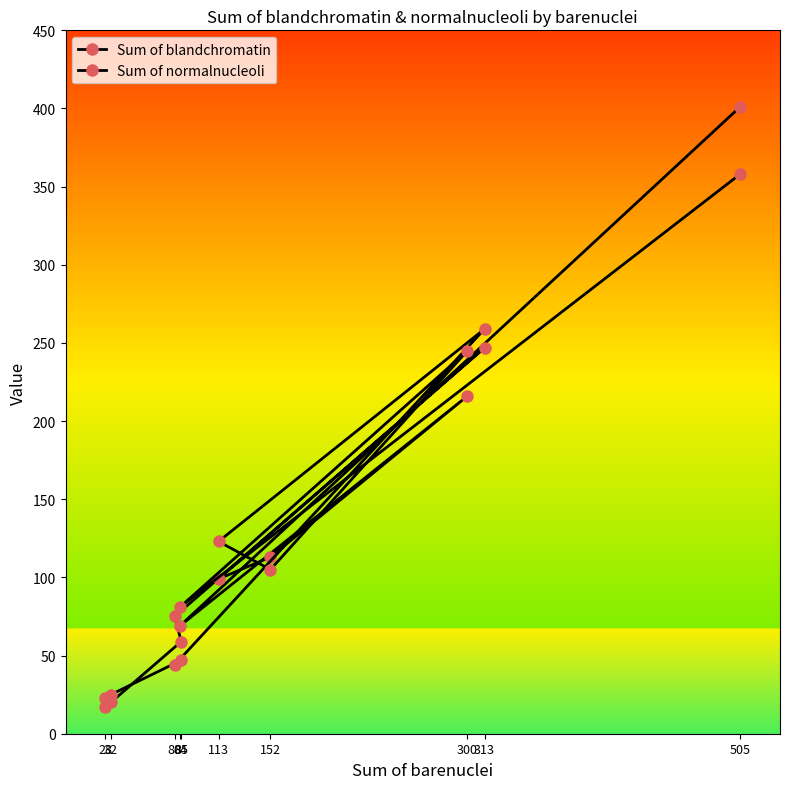

What is the difference between the maximum and minimum values in the Sum of normalnucleoli series?

335